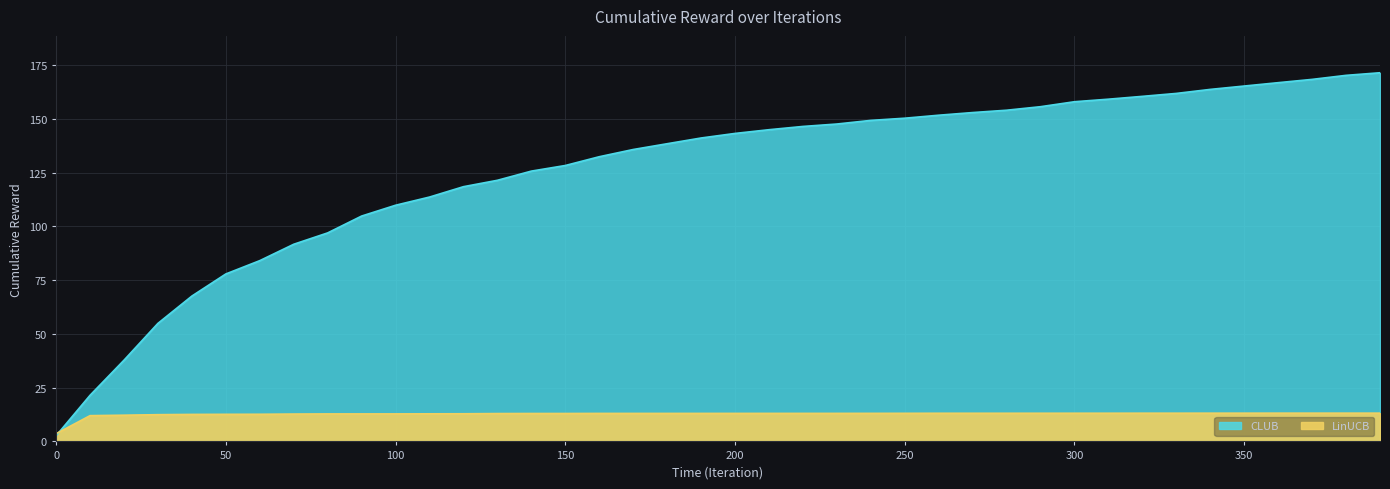

Which series has the widest spread of values?

CLUB